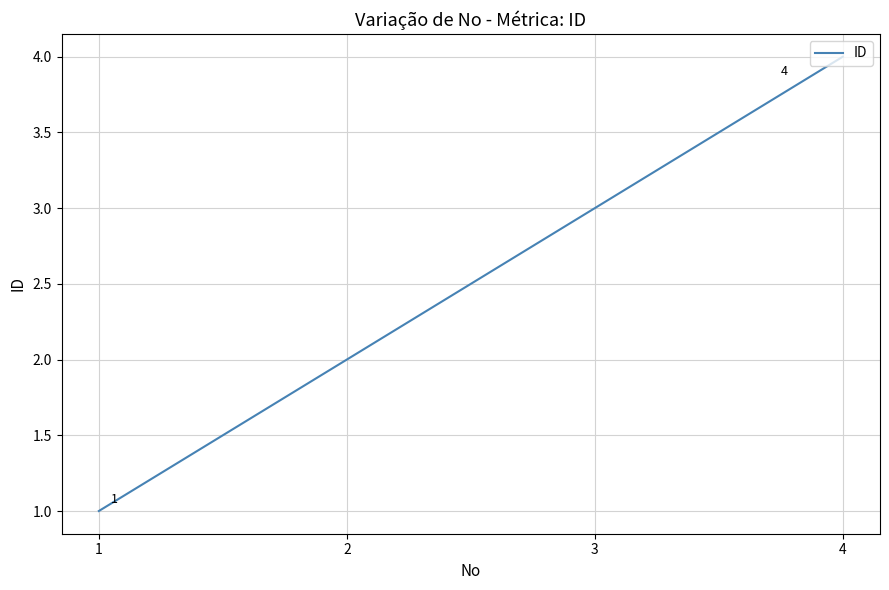

Which has a higher value, 4 or 1?

4